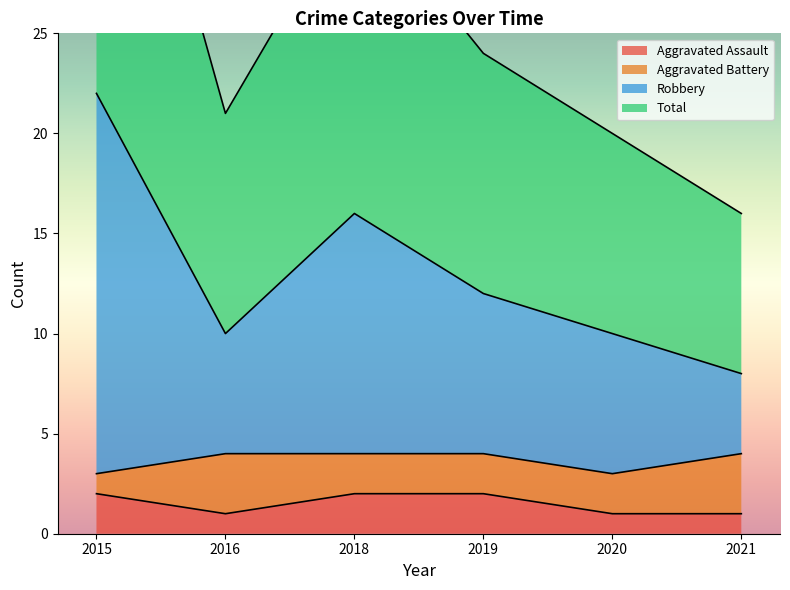

True or false: Aggravated Assault and Robbery cross at least once.

False